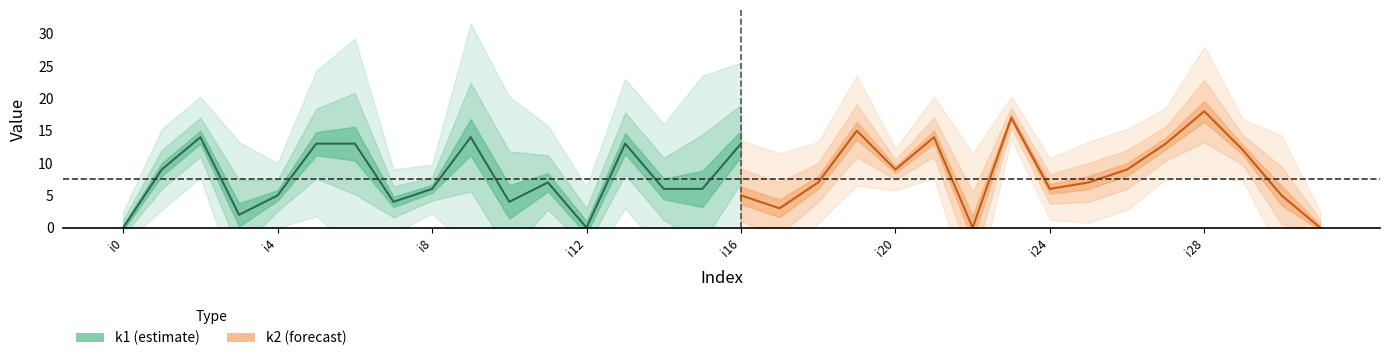

What is the difference between the highest and lowest values at i19?

8